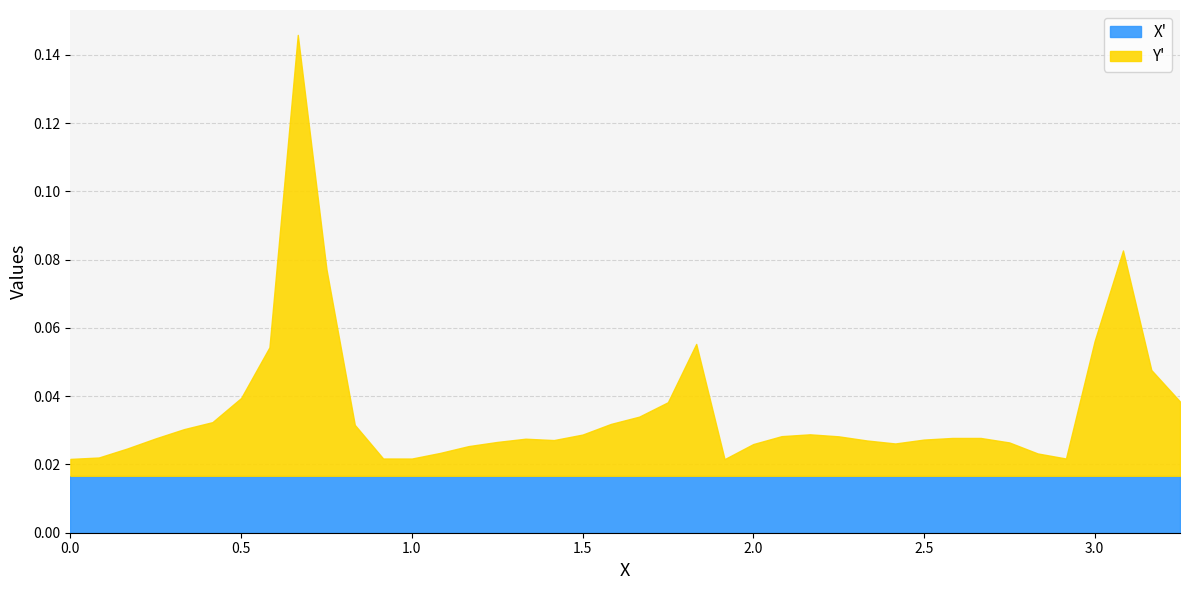

Rank the series by their maximum value, from lowest to highest.

X', Y'